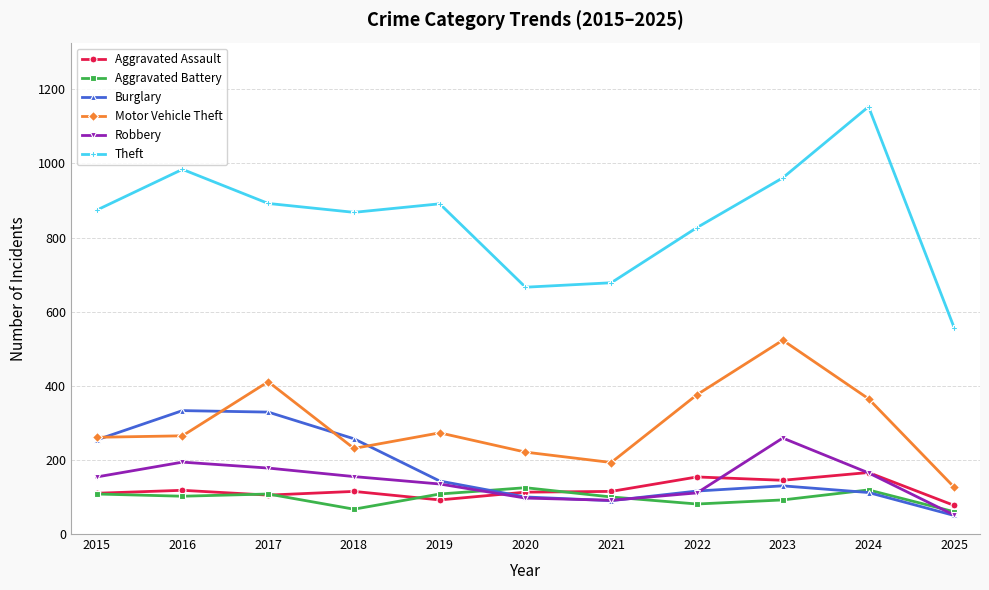

What is the difference between the second highest and second lowest values in the Robbery series?

103